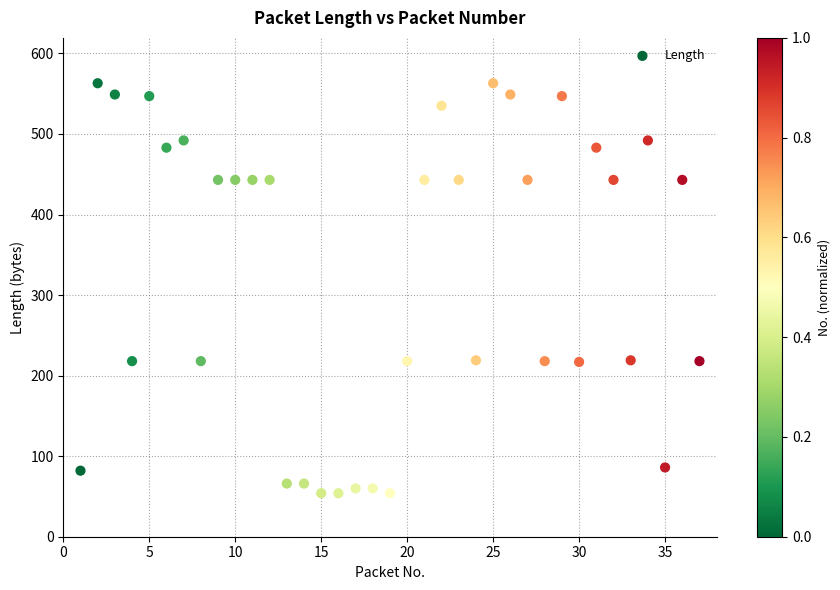

What is the range of X values (max minus min)?

36